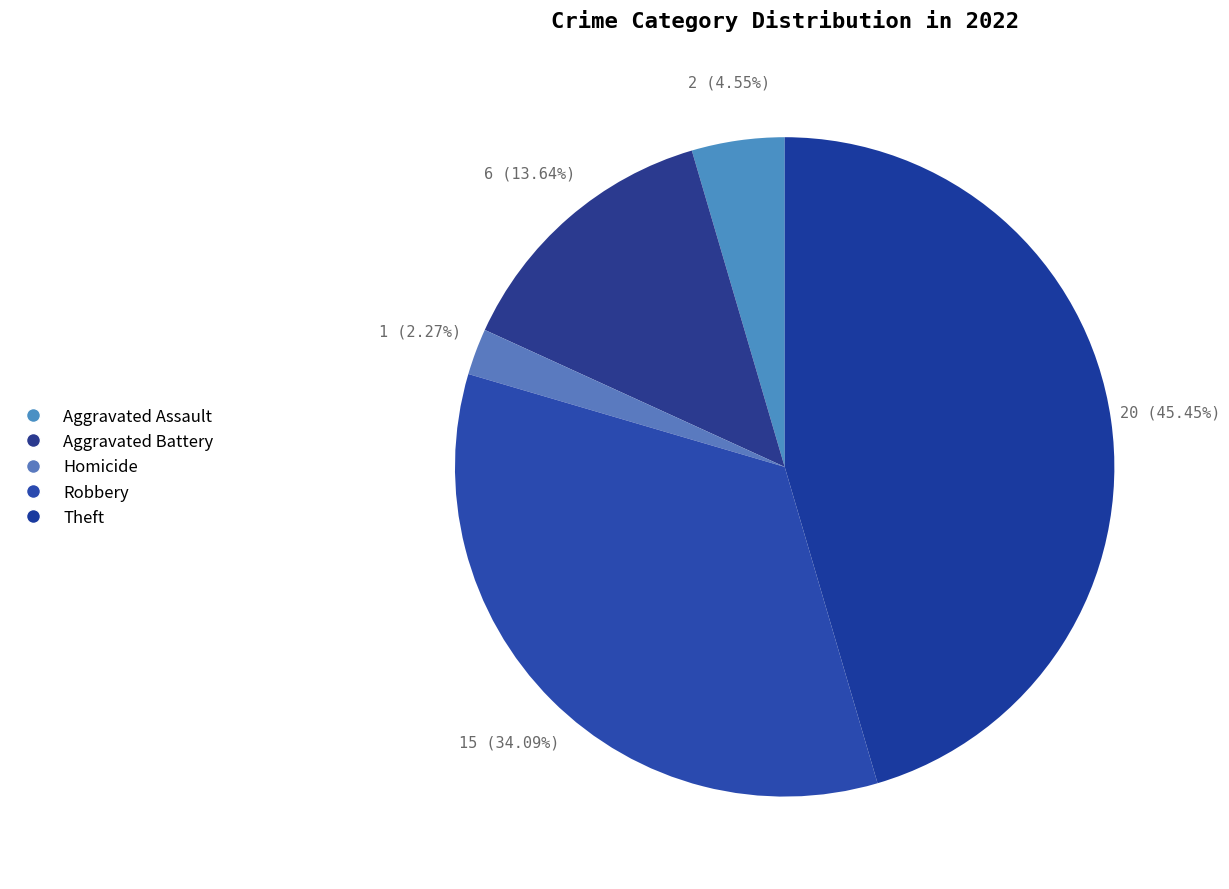

Count the number of slices in the pie.

5